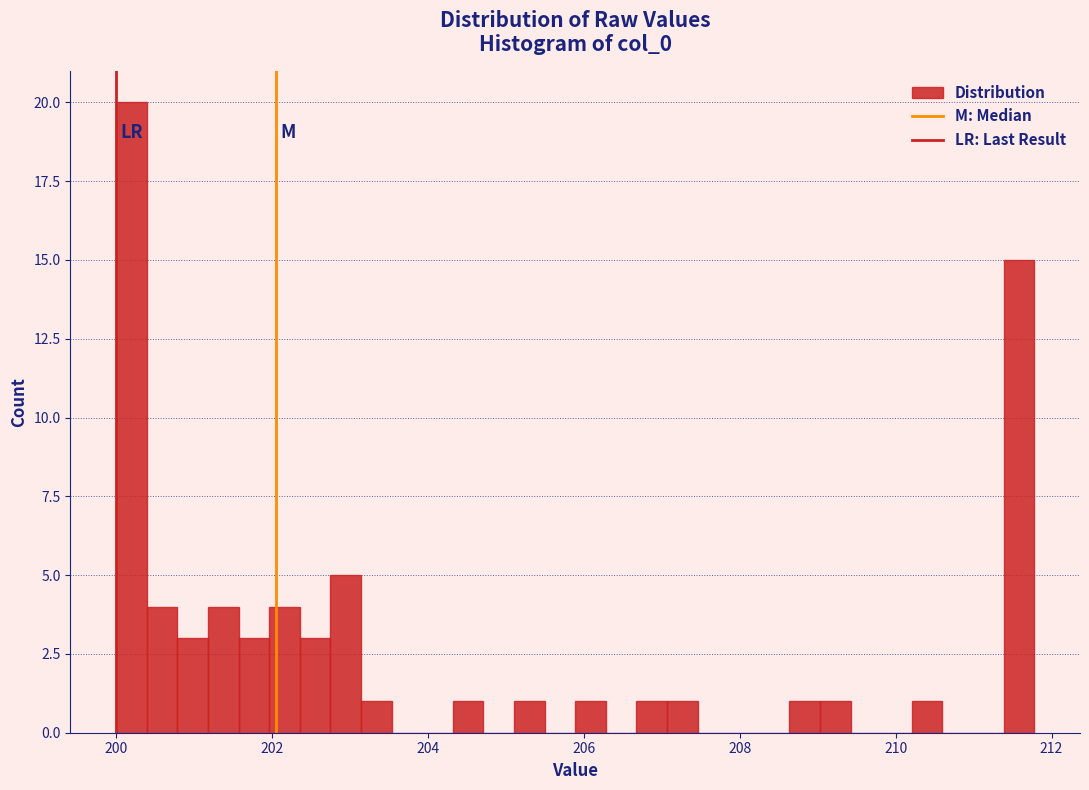

Around what value on the x-axis is the tallest bar? Give the approximate position of its centre, as read against the axis.

200.2